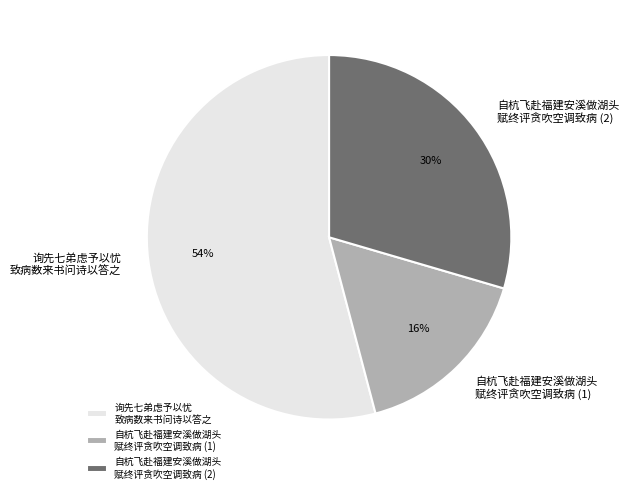

Count the number of slices in the pie.

3